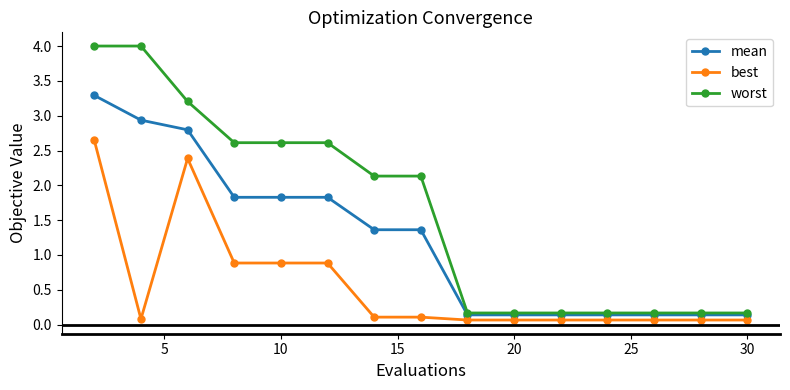

At how many categories does at least one series exceed 2?

8